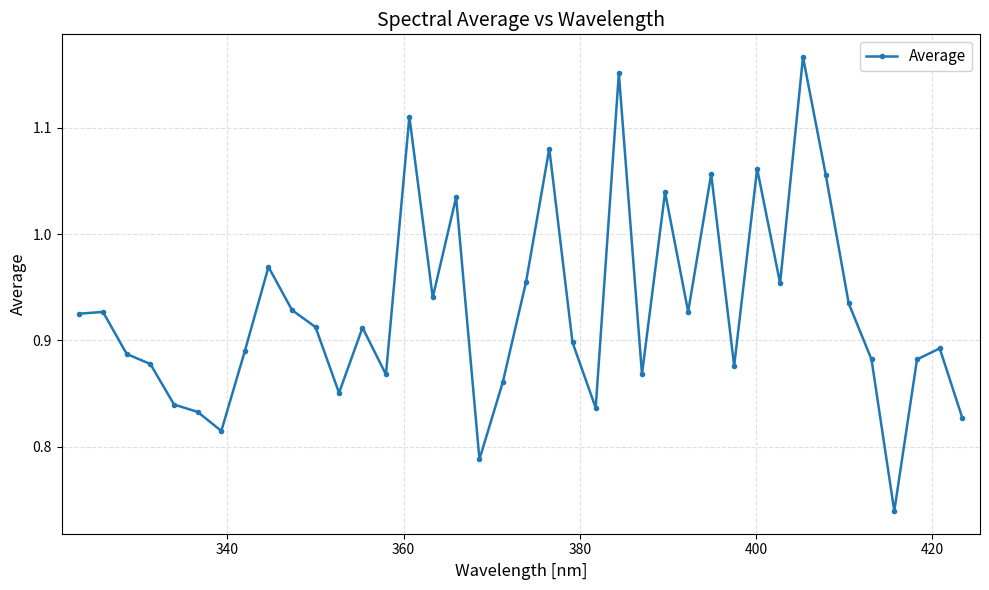

What is the difference between the maximum and minimum values?

0.4